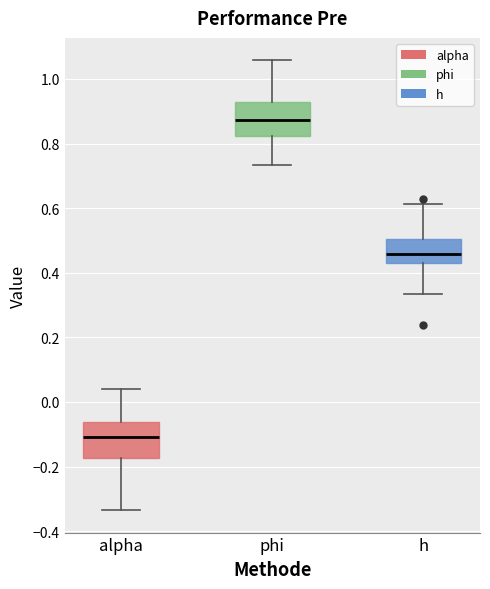

Which box has the highest median line?

phi